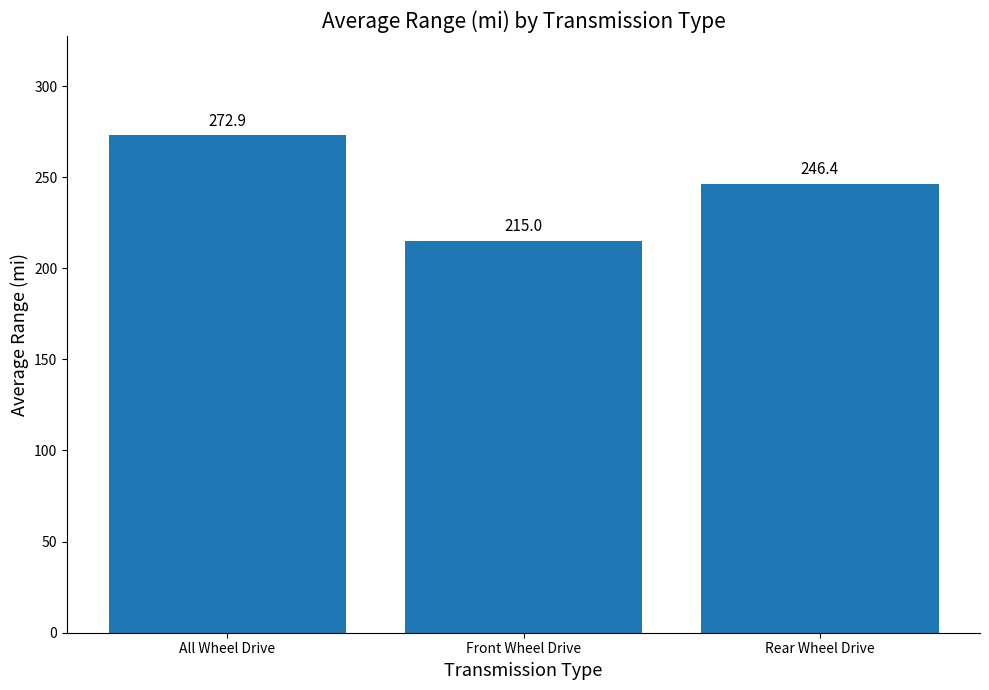

Is it true that the value at Rear Wheel Drive is 140.6?

False